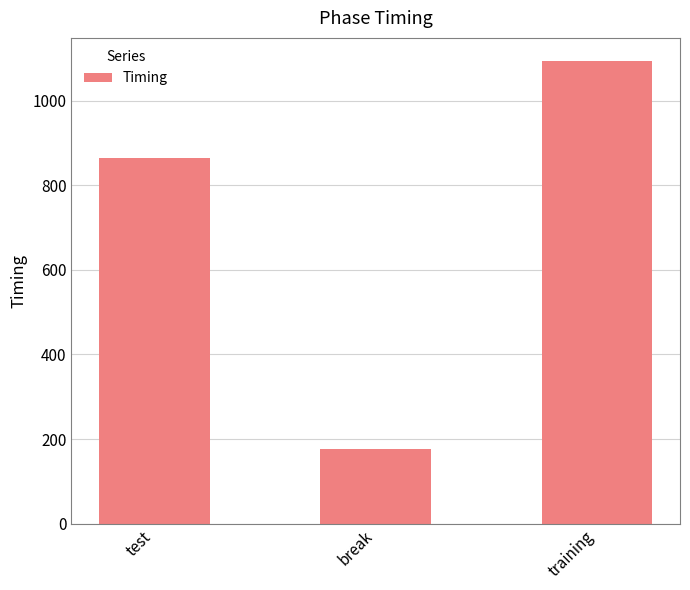

Rank the categories by value from highest to lowest.

training, test, break